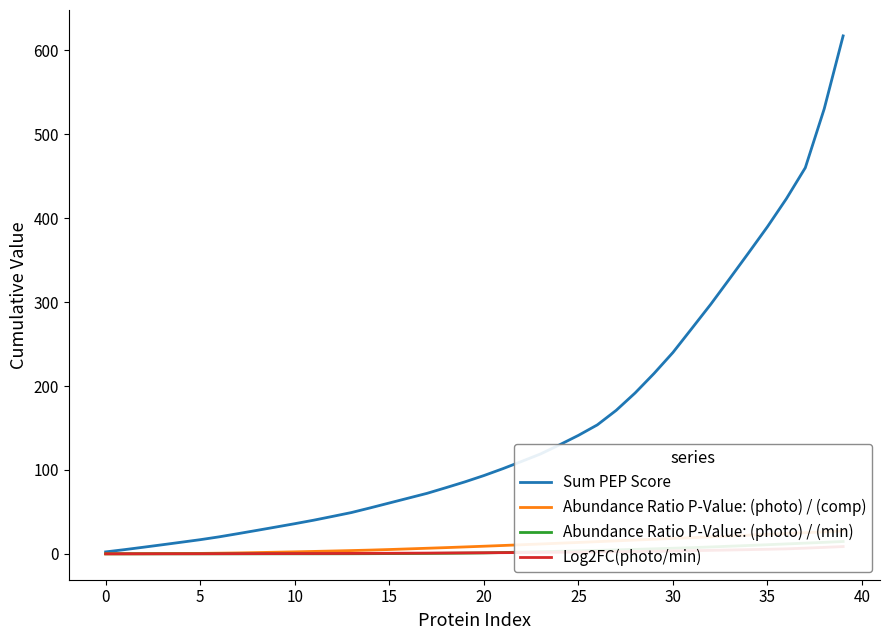

What is the label of the 31st point from the left?

30